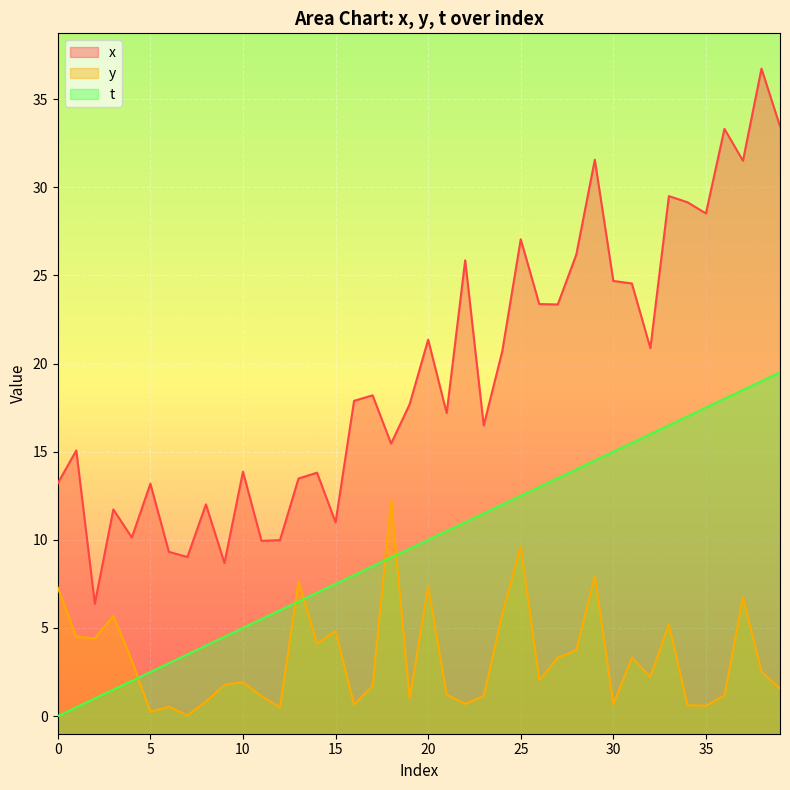

Reading left to right, what are all the values shown in this chart?

x: 0=13.2	1=15.1	2=6.4	3=11.7	4=10.1	5=13.2	6=9.3	7=9.0	8=12.0	9=8.7	10=13.9	11=9.9	12=10.0	13=13.5	14=13.8	15=11.0	16=17.9	17=18.2	18=15.5	19=17.7	20=21.4	21=17.2	22=25.9	23=16.5	24=20.7	25=27.0	26=23.4	27=23.4	28=26.2	29=31.6	30=24.7	31=24.5	32=20.9	33=29.5	34=29.2	35=28.5	36=33.3	37=31.5	38=36.7	39=33.5
y: 0=7.3	1=4.5	2=4.4	3=5.7	4=3.1	5=0.2	6=0.5	7=0.0	8=0.8	9=1.8	10=1.9	11=1.1	12=0.5	13=7.6	14=4.1	15=4.8	16=0.7	17=1.7	18=12.2	19=1.0	20=7.3	21=1.2	22=0.7	23=1.1	24=5.8	25=9.6	26=2.0	27=3.3	28=3.7	29=8.0	30=0.7	31=3.3	32=2.2	33=5.2	34=0.6	35=0.6	36=1.2	37=6.7	38=2.5	39=1.6
t: 0=0.0	1=0.5	2=1.0	3=1.5	4=2.0	5=2.5	6=3.0	7=3.5	8=4.0	9=4.5	10=5.0	11=5.5	12=6.0	13=6.5	14=7.0	15=7.5	16=8.0	17=8.5	18=9.0	19=9.5	20=10.0	21=10.5	22=11.0	23=11.5	24=12.0	25=12.5	26=13.0	27=13.5	28=14.0	29=14.5	30=15.0	31=15.5	32=16.0	33=16.5	34=17.0	35=17.5	36=18.0	37=18.5	38=19.0	39=19.5